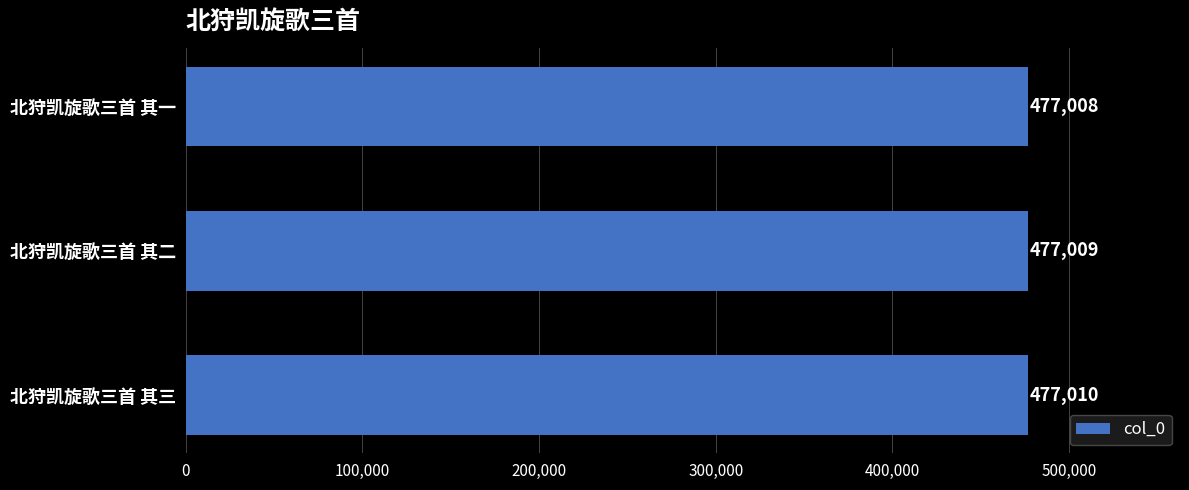

List the labels in order of value, smallest first.

北狩凯旋歌三首 其一, 北狩凯旋歌三首 其二, 北狩凯旋歌三首 其三